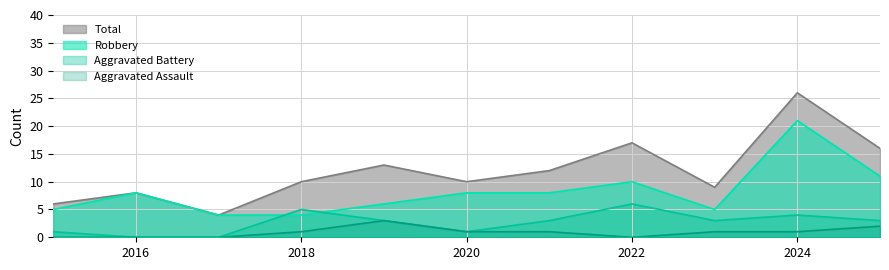

Reading right to left, what are all the values shown in this chart?

Aggravated Assault: 2	1	1	0	1	1	3	1	0	0	0
Aggravated Battery: 3	4	3	6	3	1	3	5	0	0	1
Robbery: 11	21	5	10	8	8	6	4	4	8	5
Total: 16	26	9	17	12	10	13	10	4	8	6